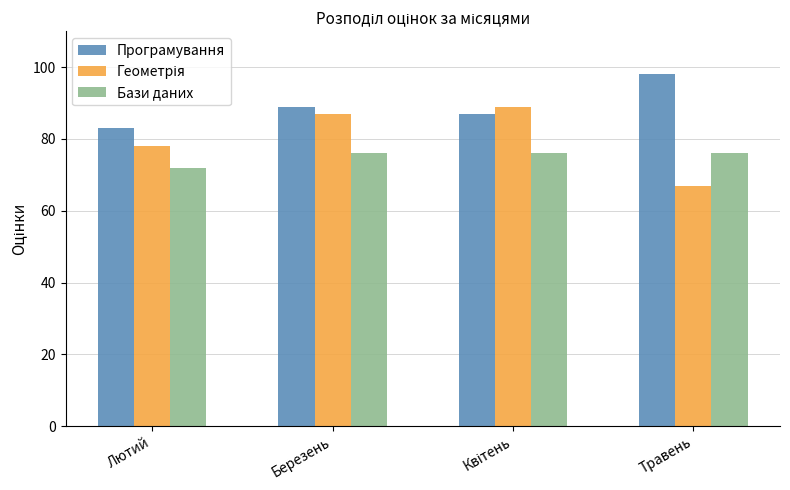

The Бази даних series shows 24 at Травень. True or false?

False